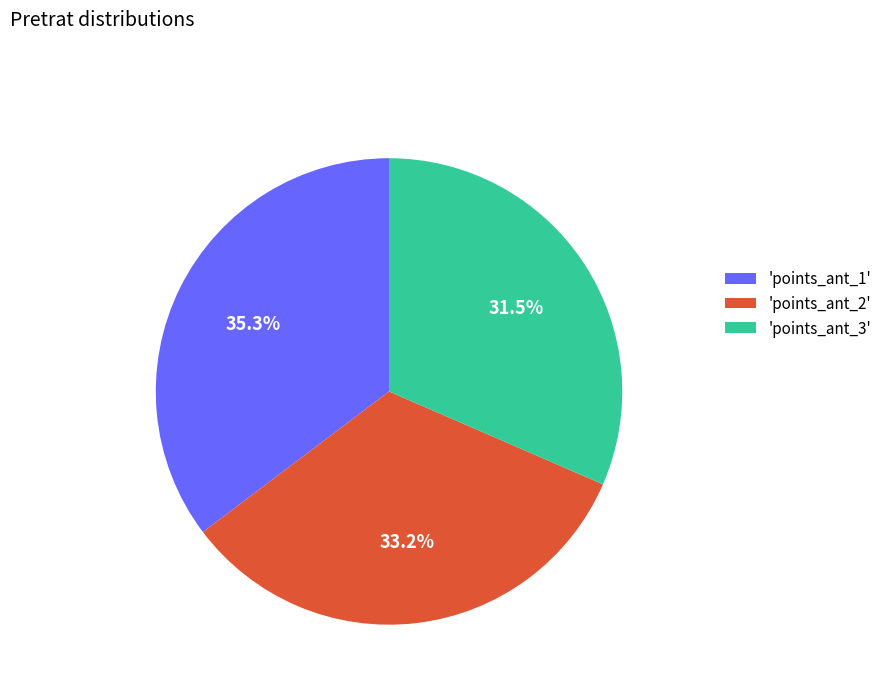

Between 'points_ant_3' and 'points_ant_2', which is larger?

'points_ant_2'